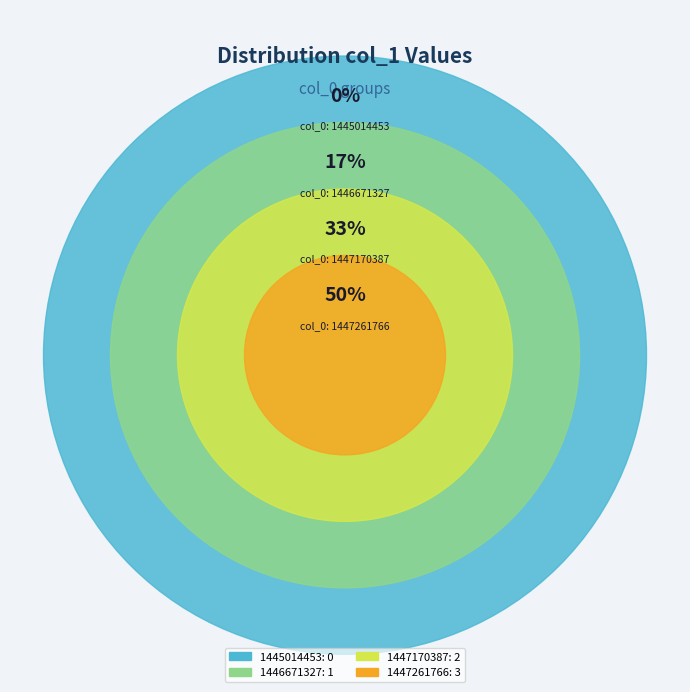

To the nearest percent, what percentage of the pie is 1447261766?

50%